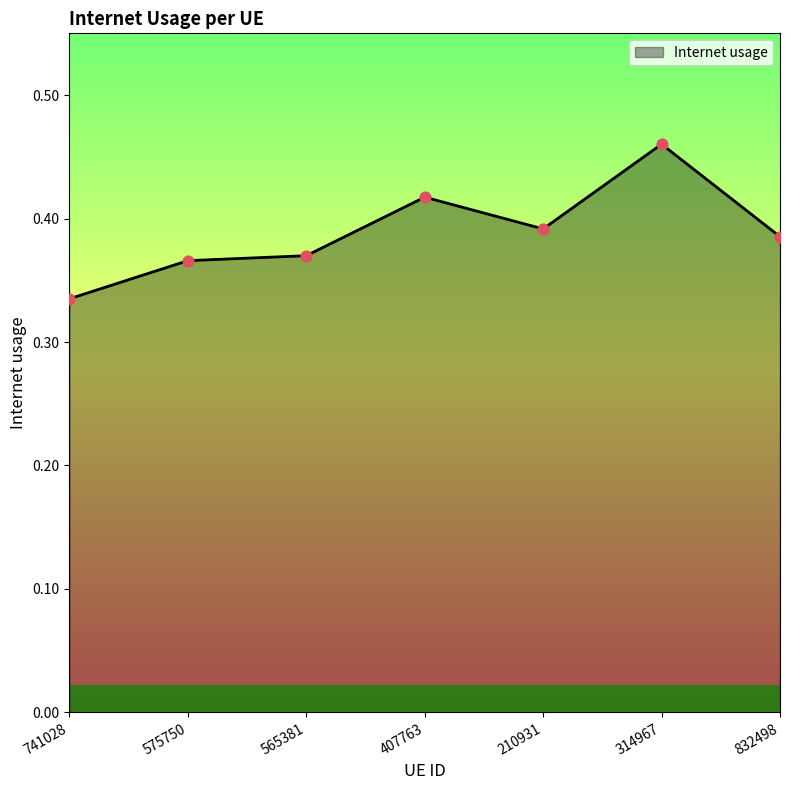

Between 407763 and 210931, which is larger?

407763